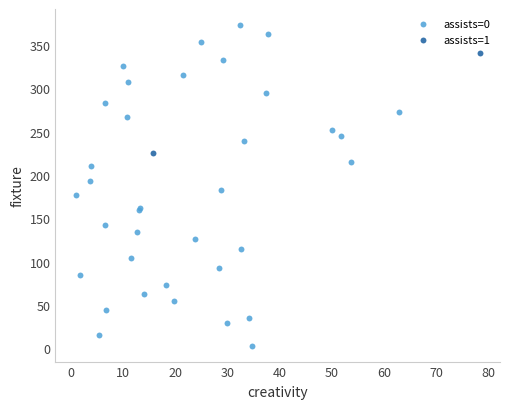

Which series has the largest Y range (max minus min)?

assists=0